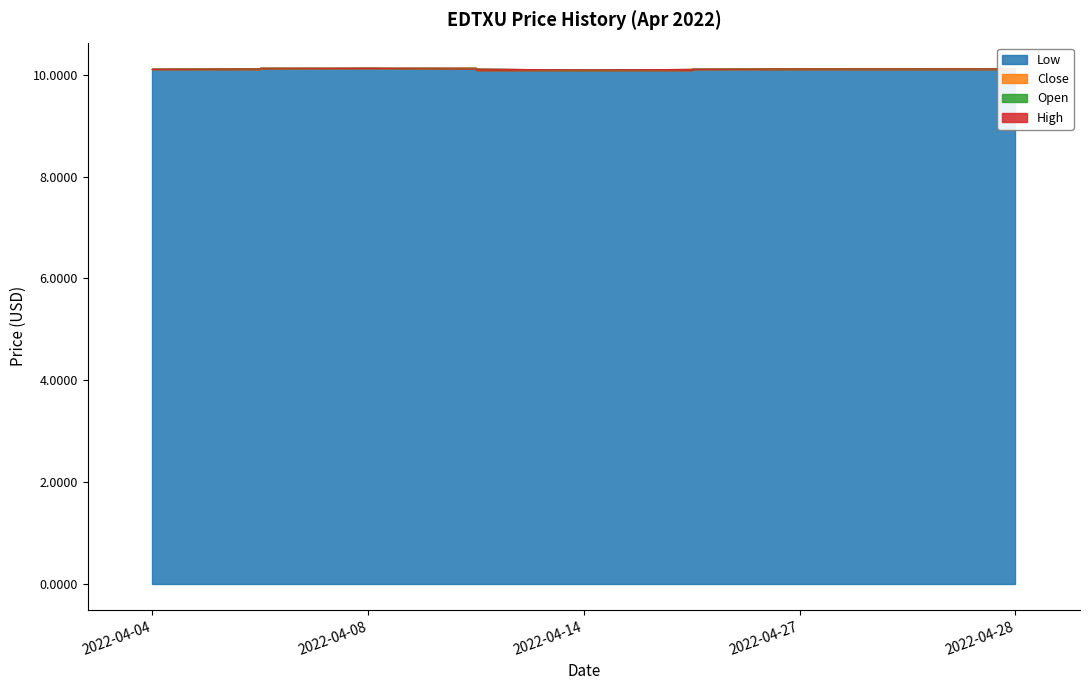

True or false: close and low intersect in this chart.

False